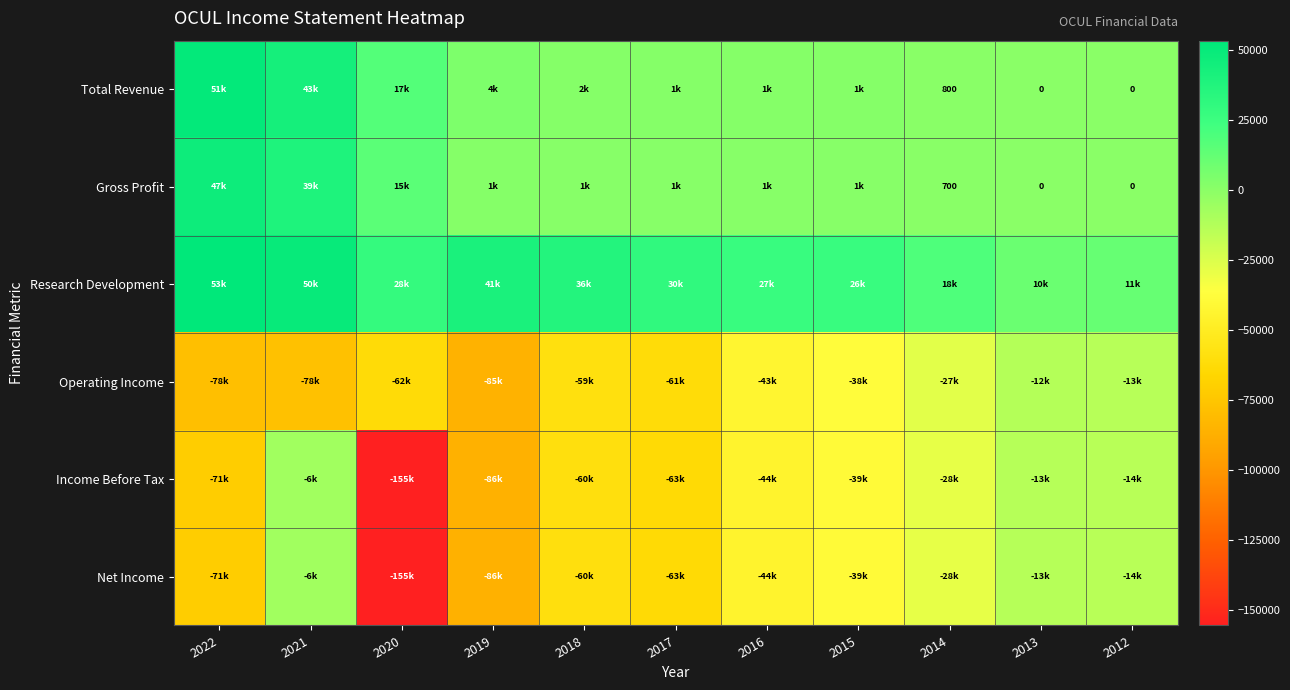

Is the value of Income Before Tax at 2016 greater than the value of Gross Profit at 2016?

No